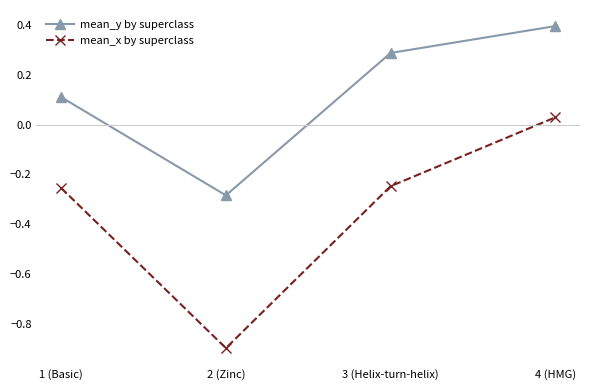

Where does the mean_y by superclass series first go above 0?

1 (Basic)